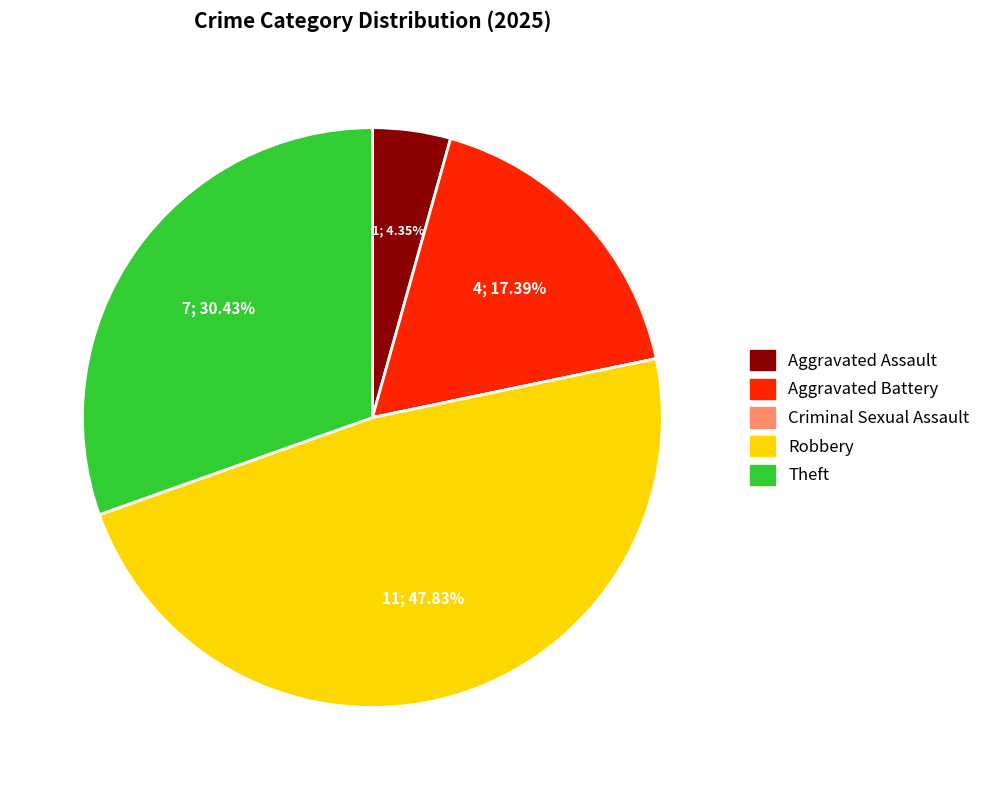

Which category has the biggest portion of the pie?

Robbery